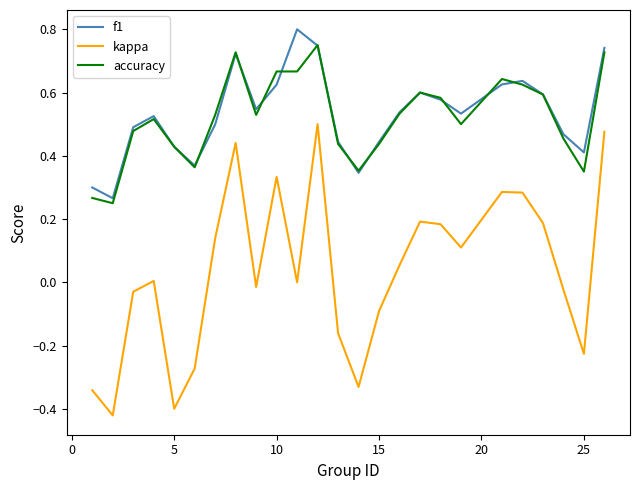

In kappa, how many points are higher than both neighbors (excluding endpoints)?

6